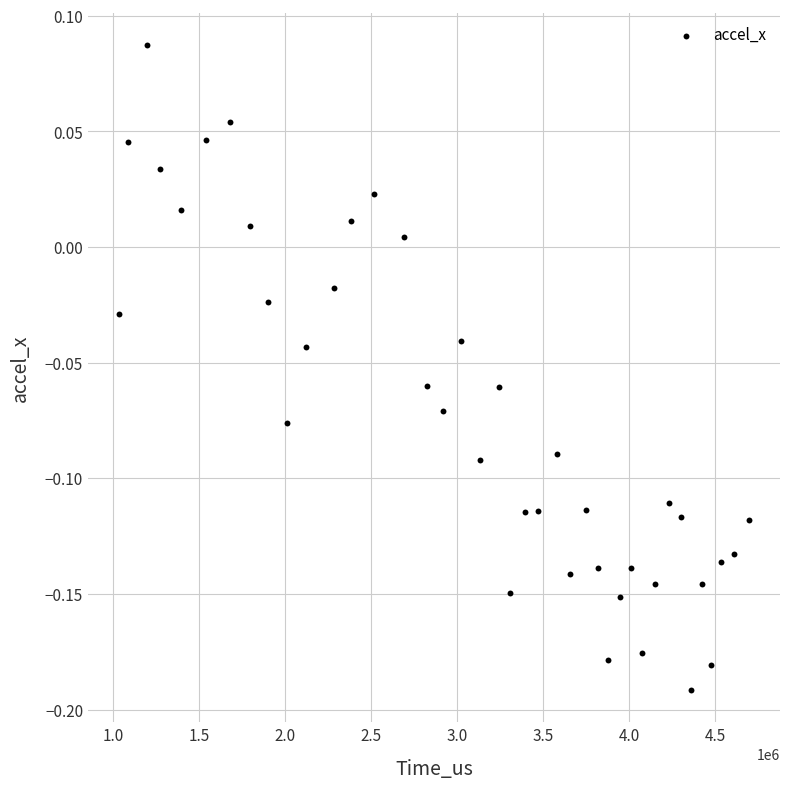

What is the range of Y values (max minus min)?

0.3